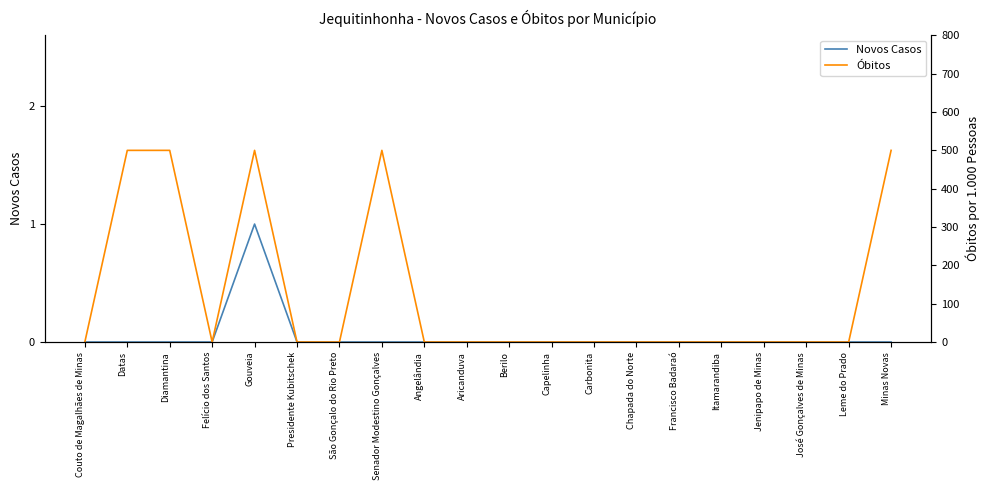

Reading right to left, what are all the values shown in this chart?

Novos Casos: Minas Novas=0	Leme do Prado=0	José Gonçalves de Minas=0	Jenipapo de Minas=0	Itamarandiba=0	Francisco Badaraó=0	Chapada do Norte=0	Carbonita=0	Capelinha=0	Berilo=0	Aricanduva=0	Angelândia=0	Senador Modestino Gonçalves=0	São Gonçalo do Rio Preto=0	Presidente Kubitschek=0	Gouveia=1	Felício dos Santos=0	Diamantina=0	Datas=0	Couto de Magalhães de Minas=0
Óbitos: Minas Novas=500	Leme do Prado=0	José Gonçalves de Minas=0	Jenipapo de Minas=0	Itamarandiba=0	Francisco Badaraó=0	Chapada do Norte=0	Carbonita=0	Capelinha=0	Berilo=0	Aricanduva=0	Angelândia=0	Senador Modestino Gonçalves=500	São Gonçalo do Rio Preto=0	Presidente Kubitschek=0	Gouveia=500	Felício dos Santos=0	Diamantina=500	Datas=500	Couto de Magalhães de Minas=0